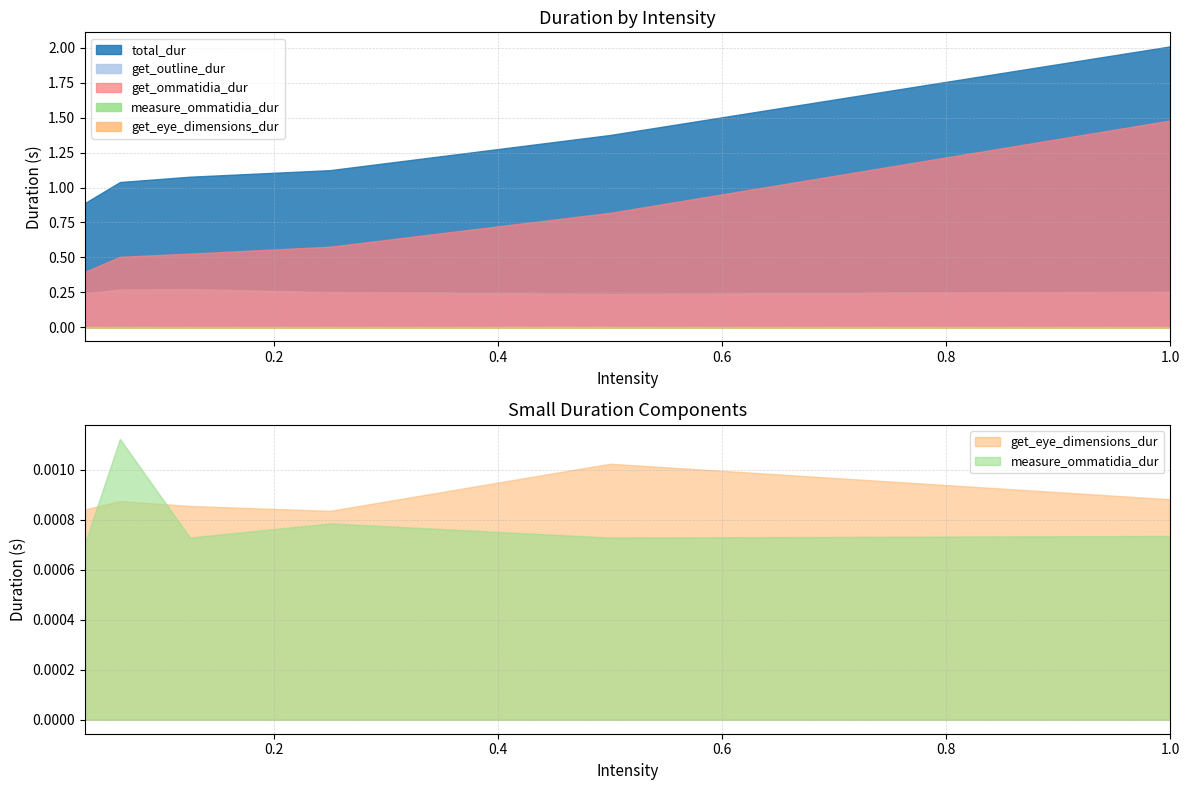

True or false: get_ommatidia_dur and total_dur cross at least once.

False